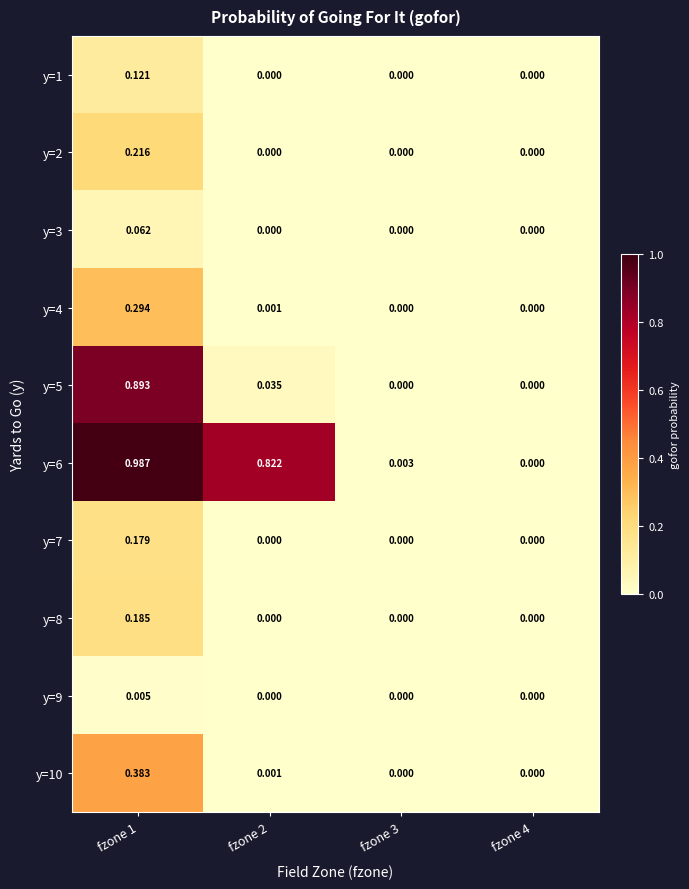

Is the value of y=8 at fzone 4 greater than the value of y=6 at fzone 3?

No